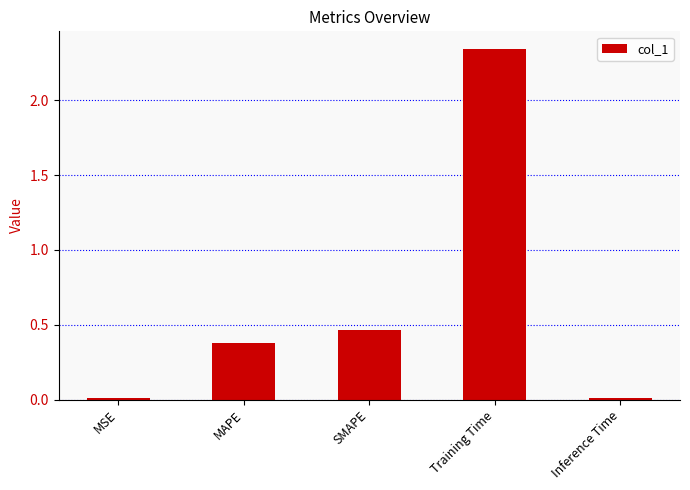

What is the average value?

0.6